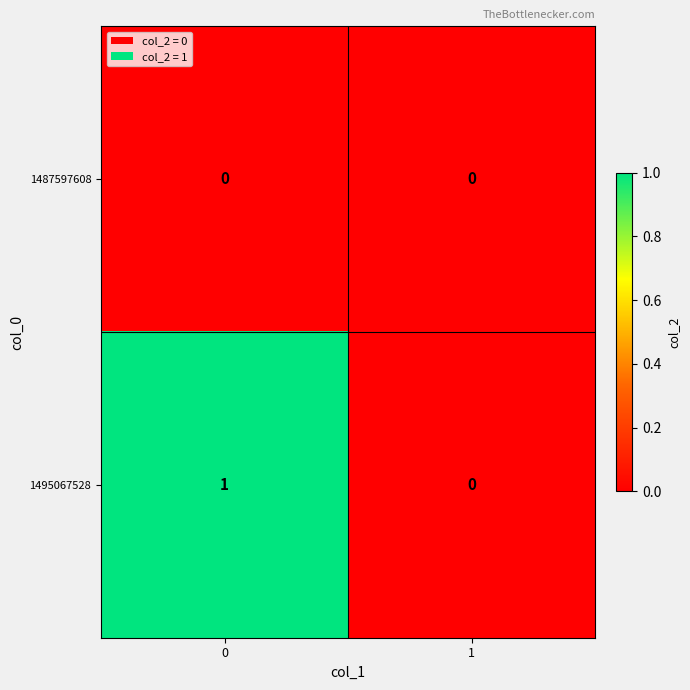

Which series has the largest total across all categories?

1495067528